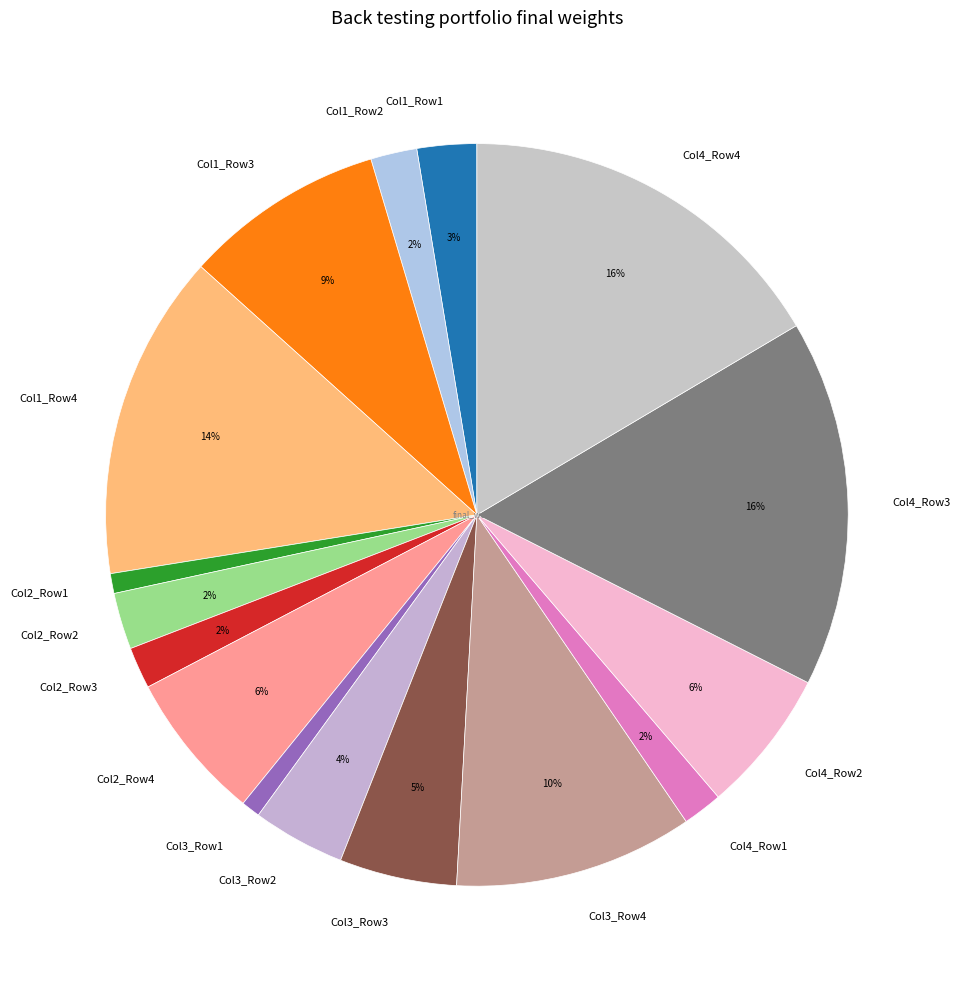

True or false: Col4_Row3 accounts for 27% of the total.

False